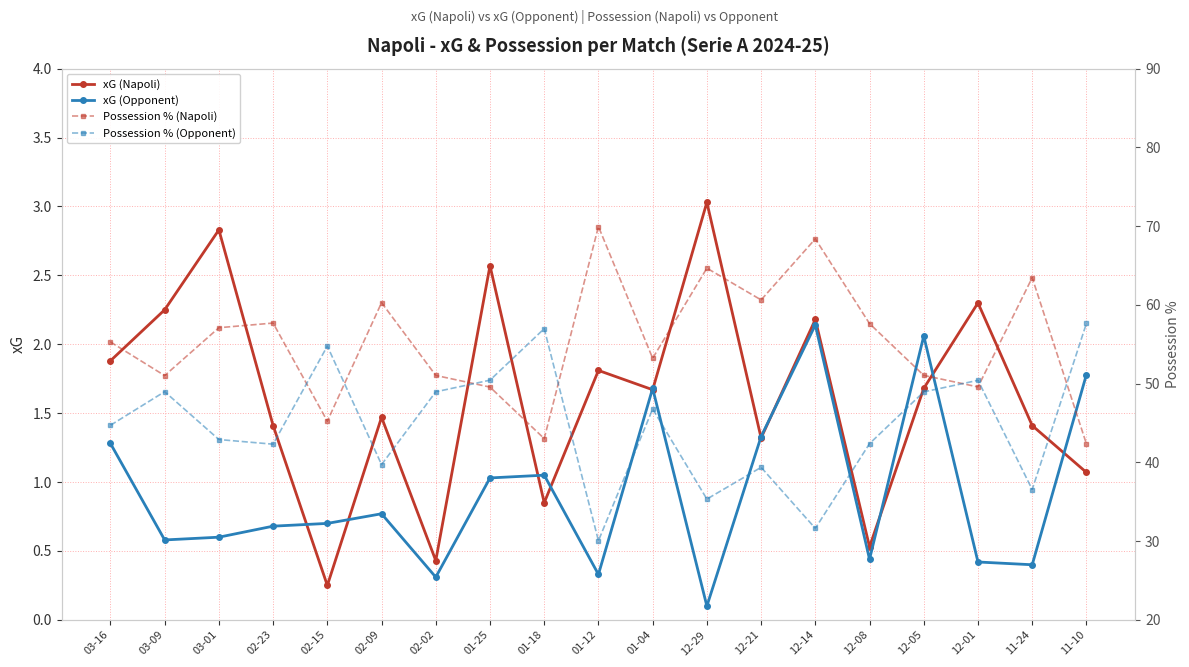

What is the label of the 19th point from the left?

11-10